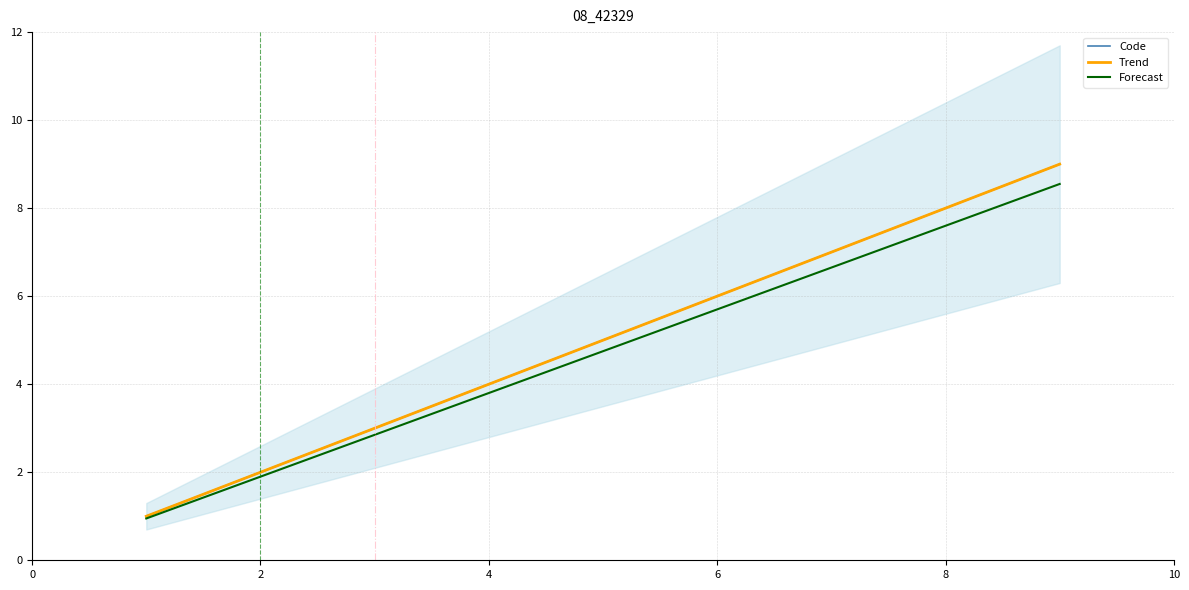

What is the average value?

5